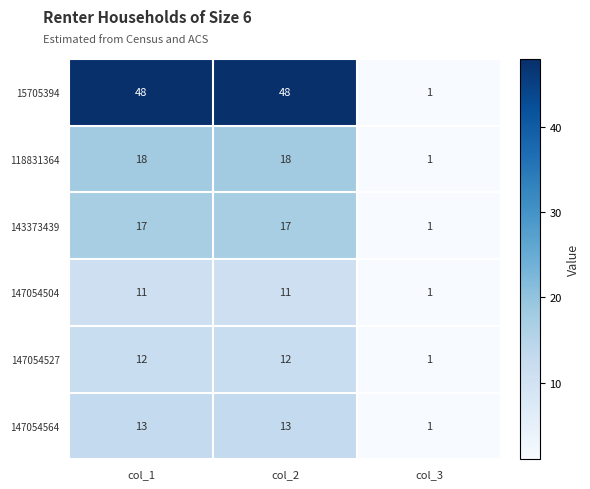

Reading left to right, list all the values displayed in this chart.

15705394: 48	48	1
118831364: 18	18	1
143373439: 17	17	1
147054504: 11	11	1
147054527: 12	12	1
147054564: 13	13	1